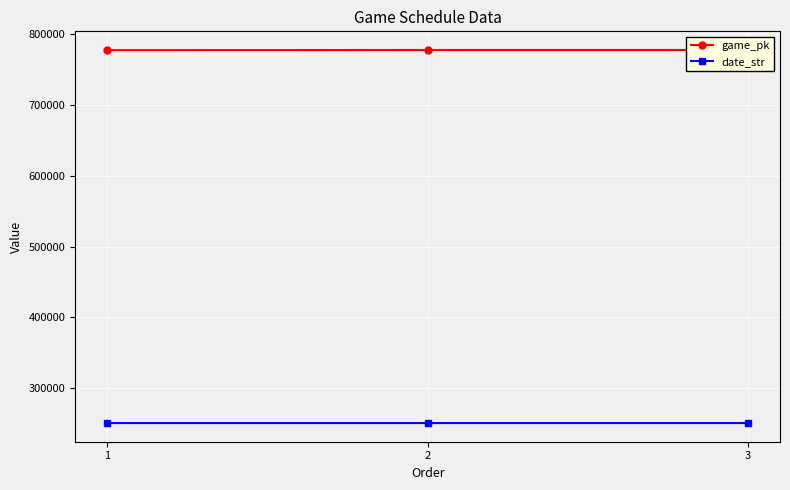

What is the spread (max minus min) of values at 1?

526865